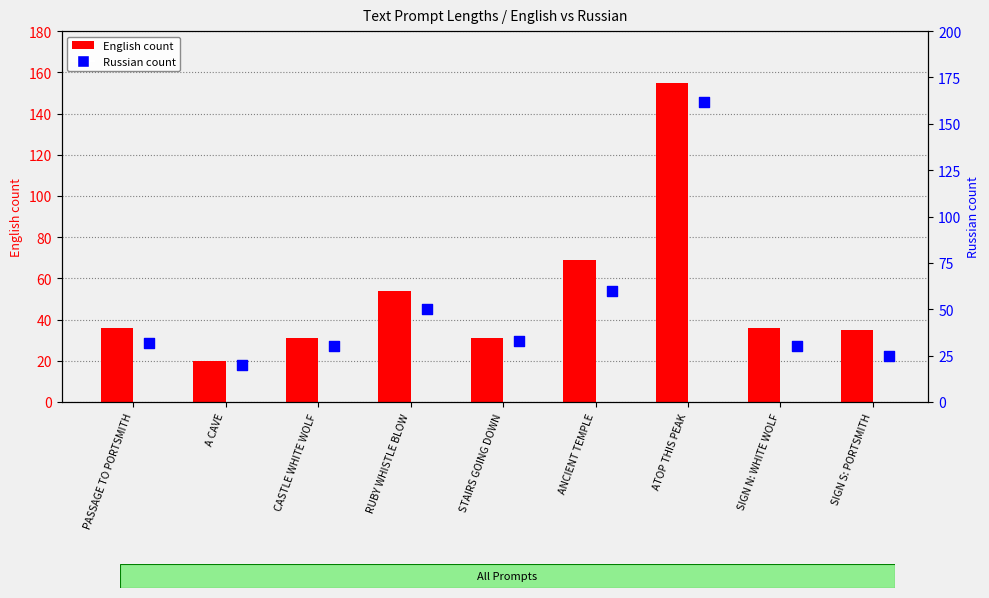

Which series reaches the maximum Y coordinate?

Russian count